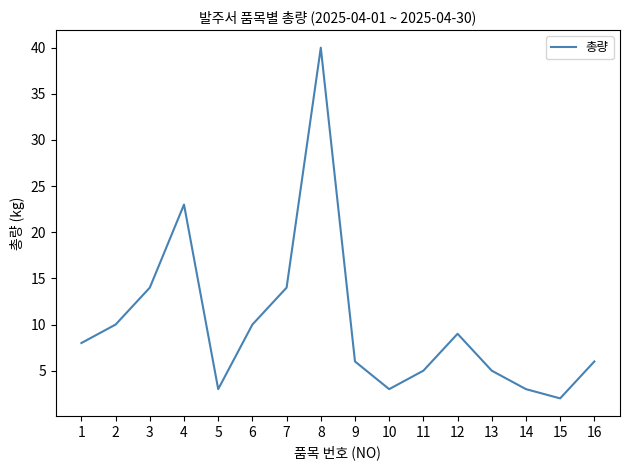

What value does the data have at 12?

9